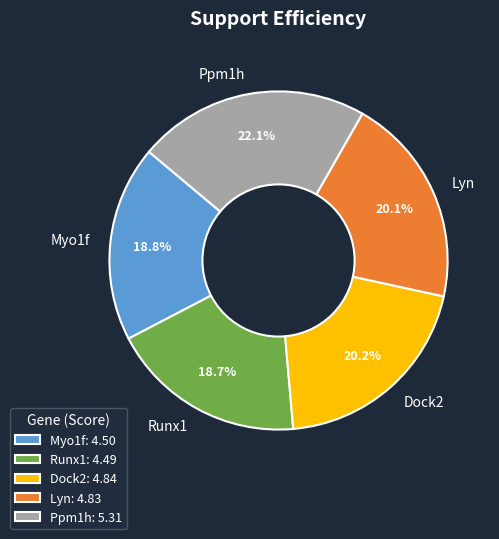

How many slices are in this pie chart?

5